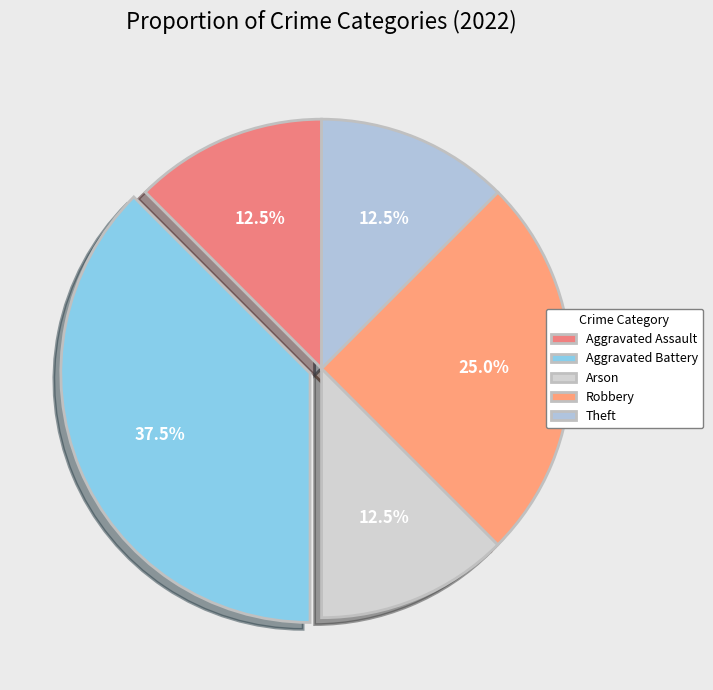

To the nearest percent, what percentage of the pie is Theft?

12%